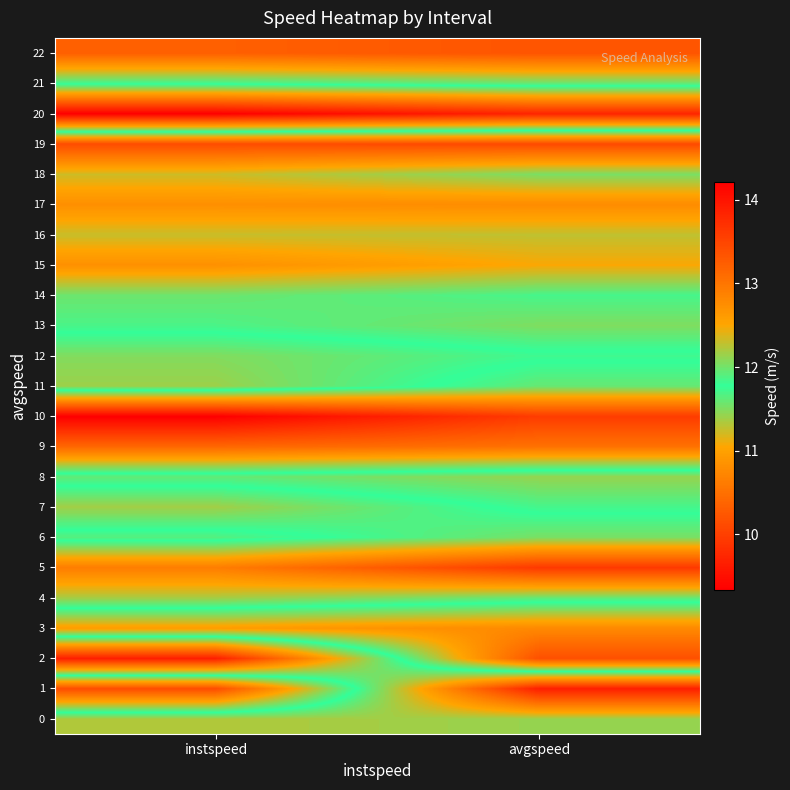

Which series has the widest spread of values?

1